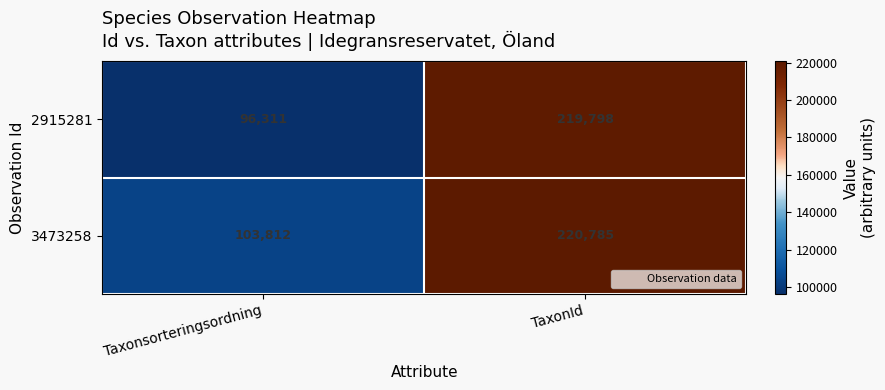

What is the total value across all series at Taxonsorteringsordning?

200123